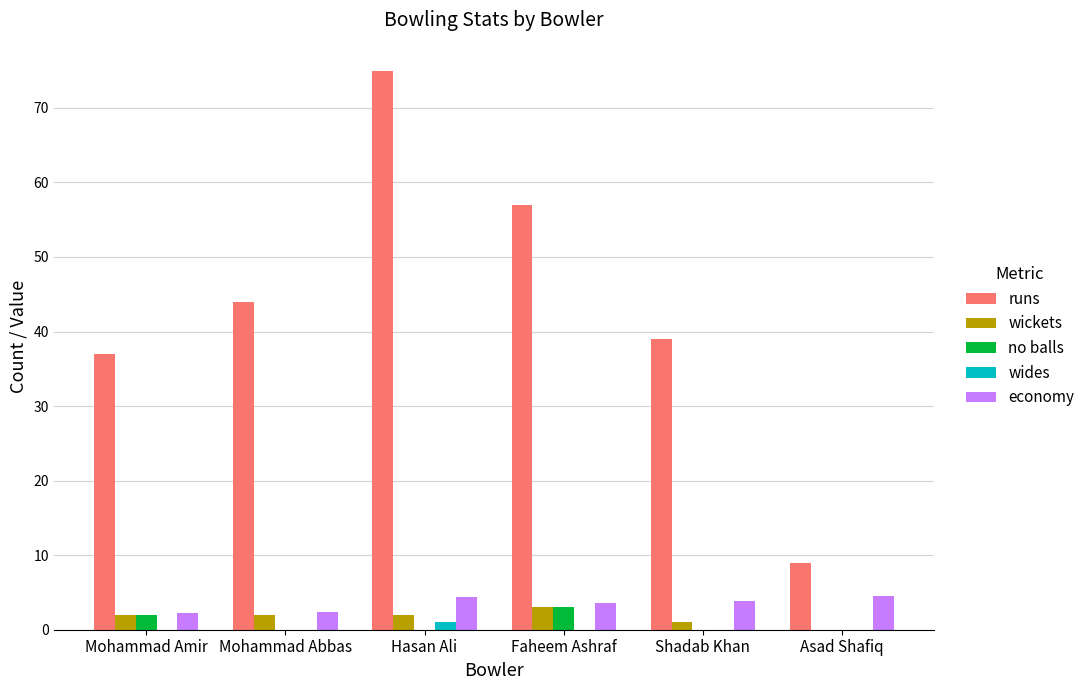

What is the difference between the no balls values at Mohammad Amir and Hasan Ali?

2.0